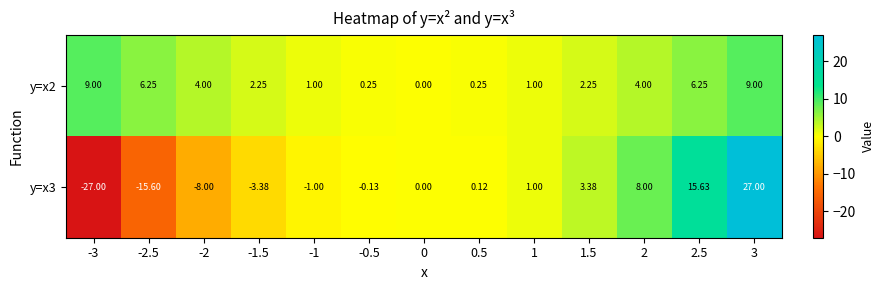

Which series has the widest spread of values?

y=x3